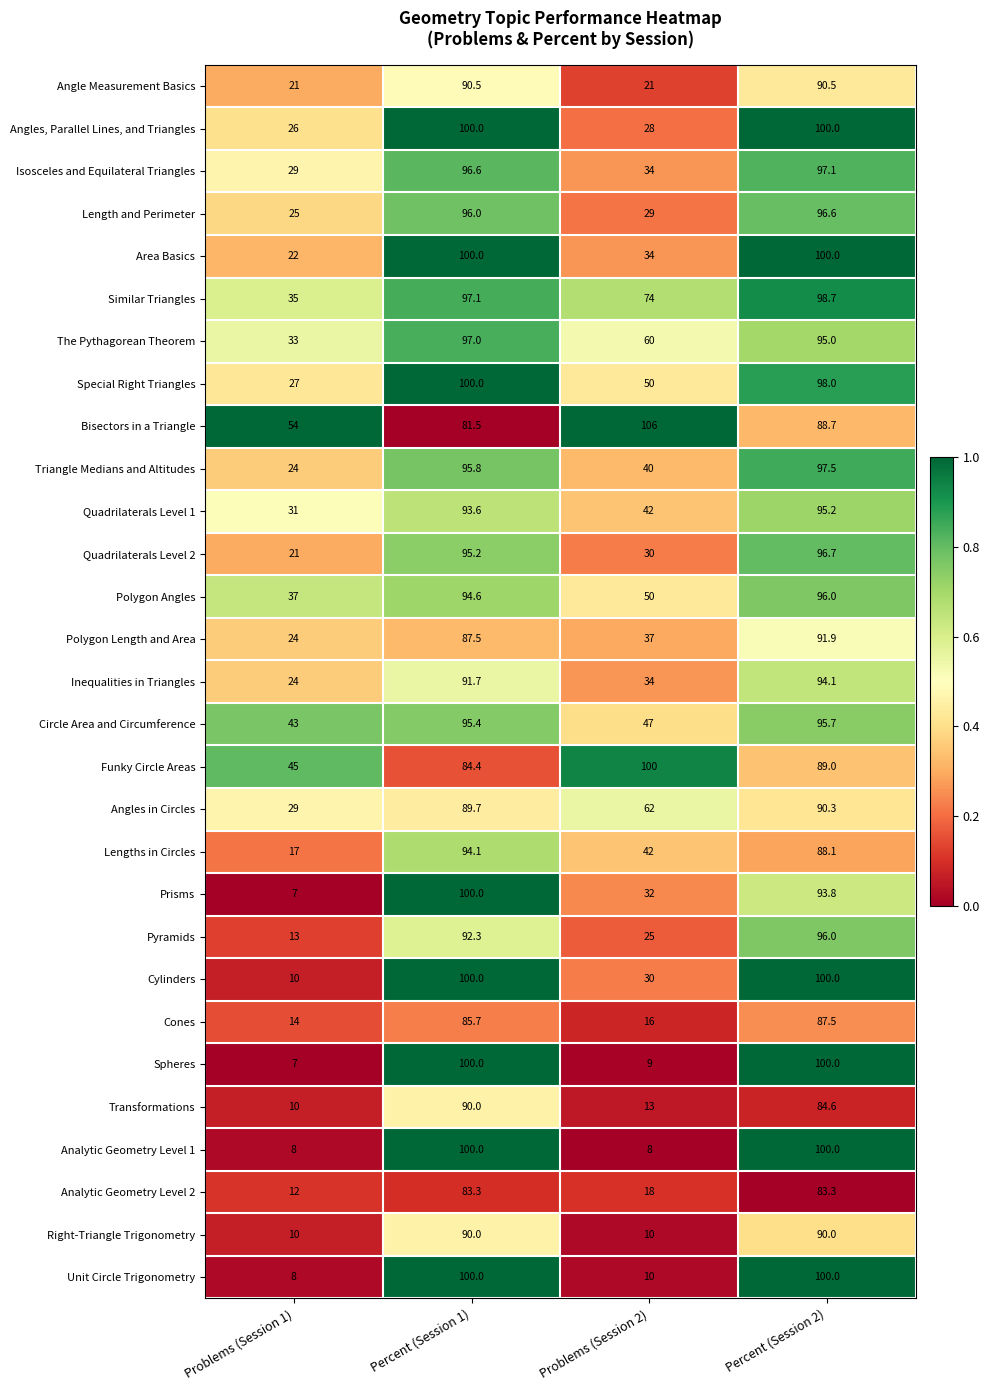

Which series changed the most between Percent (Session 1) and Percent (Session 2)?

Bisectors in a Triangle